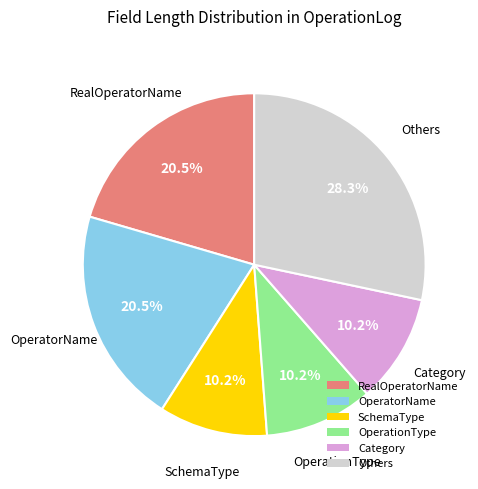

How many slices are in this pie chart?

6